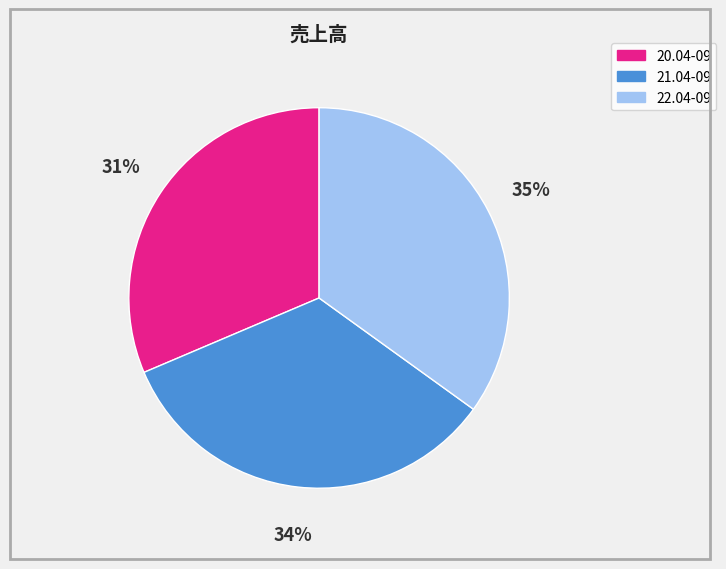

Rank the categories by value from lowest to highest.

20.04-09, 21.04-09, 22.04-09